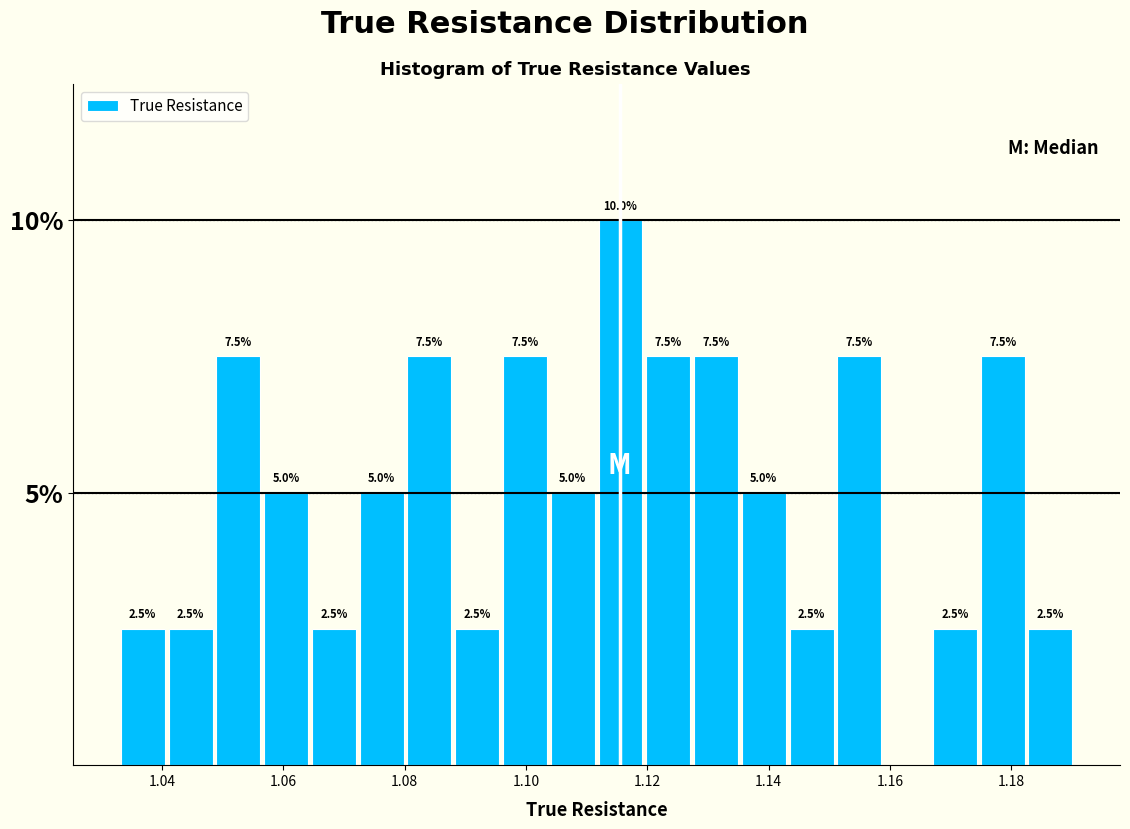

Read against the x-axis, roughly where is the centre of the tallest bar?

1.116